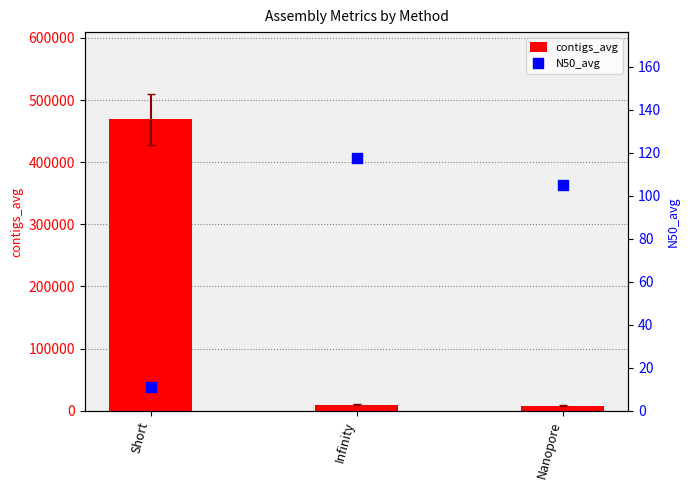

Which series contains the highest Y value?

contigs_avg